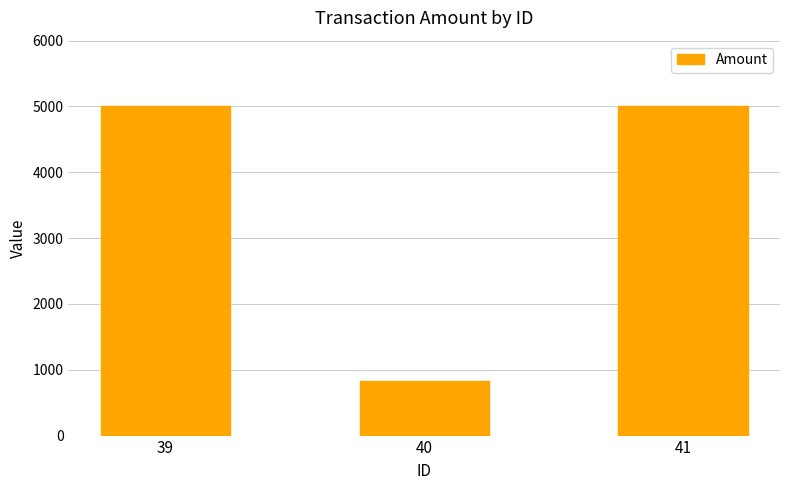

What is the difference between the maximum and minimum values?

4175.9